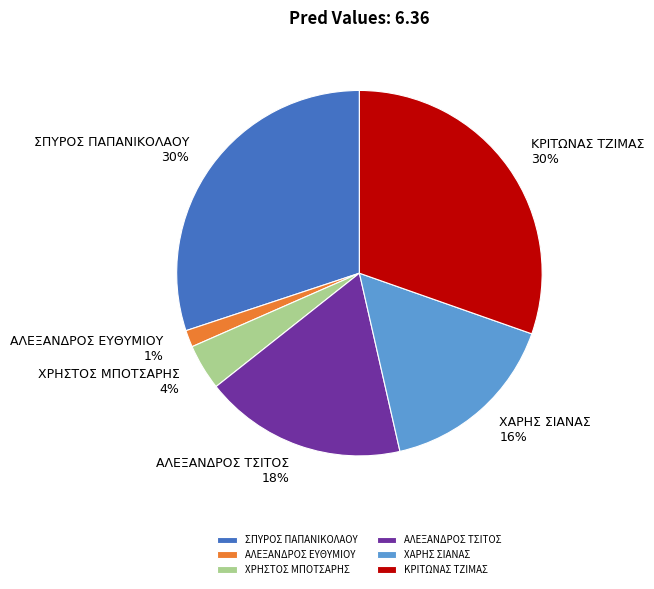

Which category has the smallest portion of the pie?

ΑΛΕΞΑΝΔΡΟΣ ΕΥΘΥΜΙΟΥ